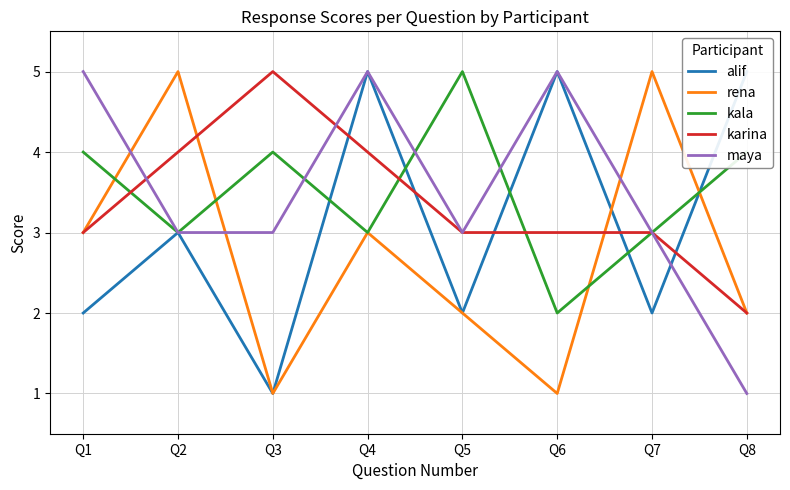

What are all the series names shown in the legend?

alif, rena, kala, karina, maya